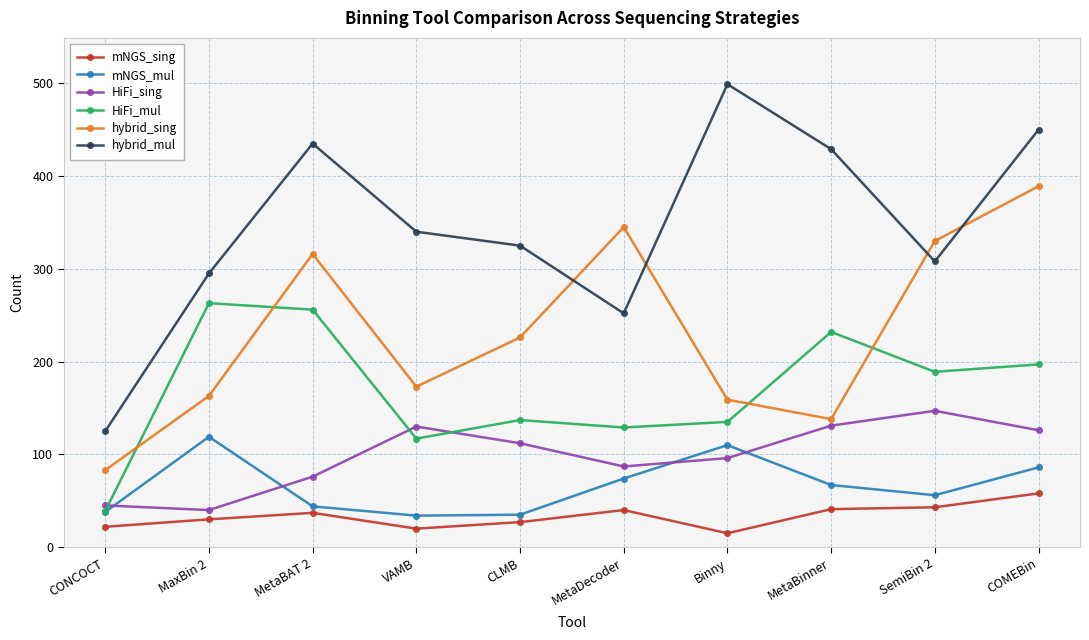

What is the total value across all series at MetaBinner?

1038